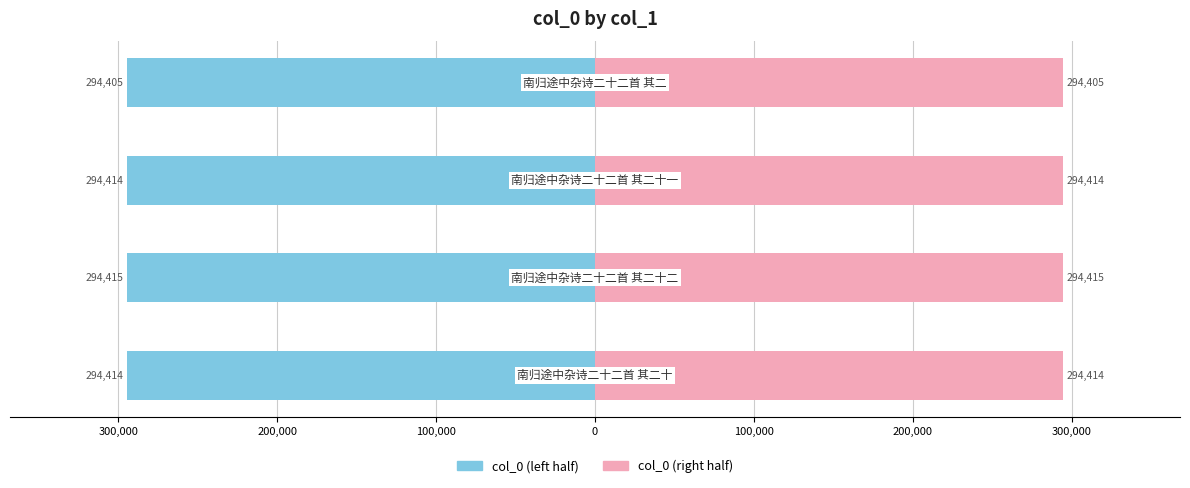

What is the maximum value shown in the chart?

294415.0